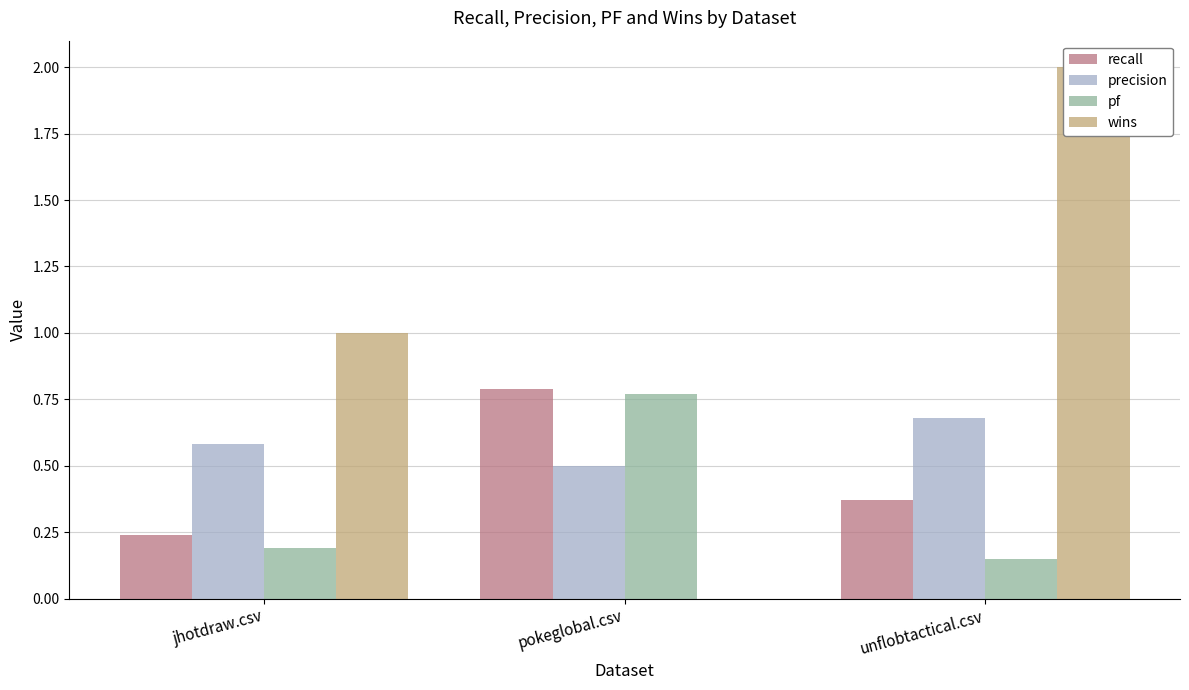

How many groups of bars are there?

3